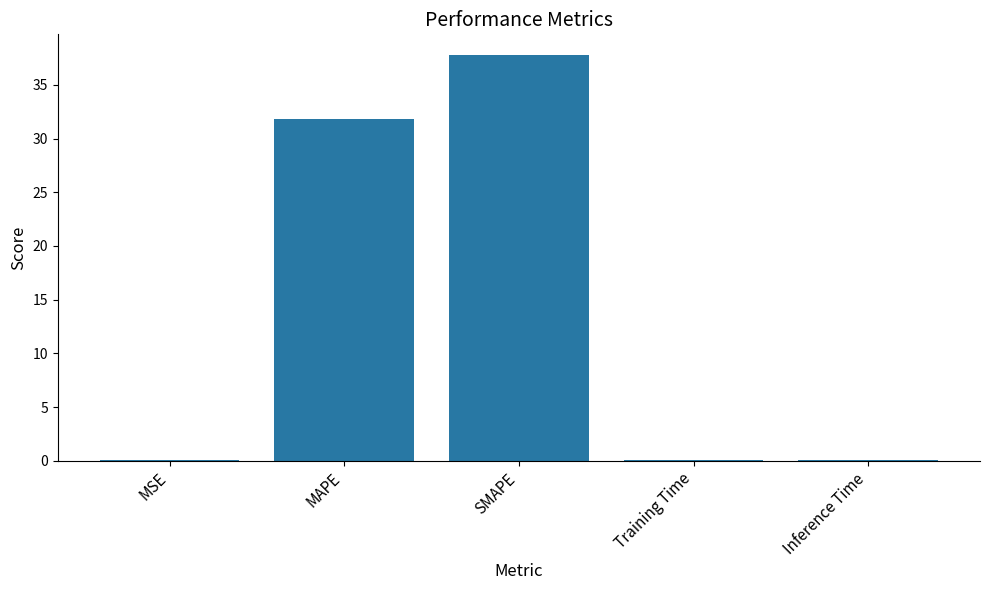

How many data points does each series have?

5